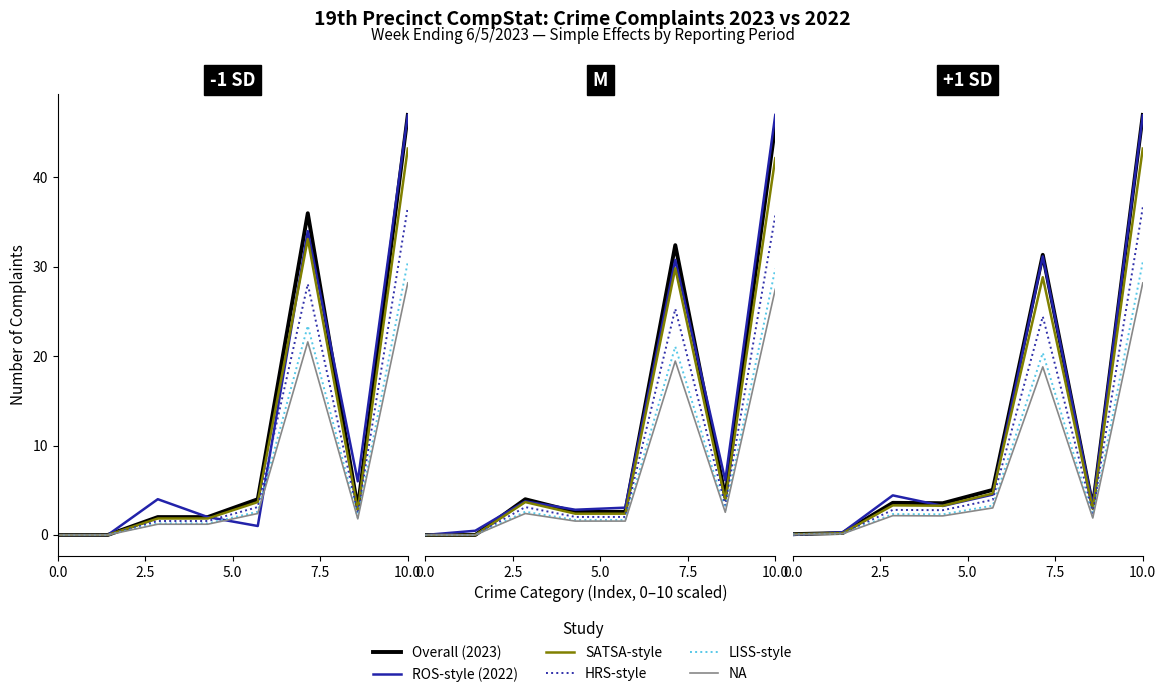

Rank the series at 5.0 from lowest to highest value.

NA, LISS-style, HRS-style, SATSA-style, 2023 (Overall), ROS-style 2022